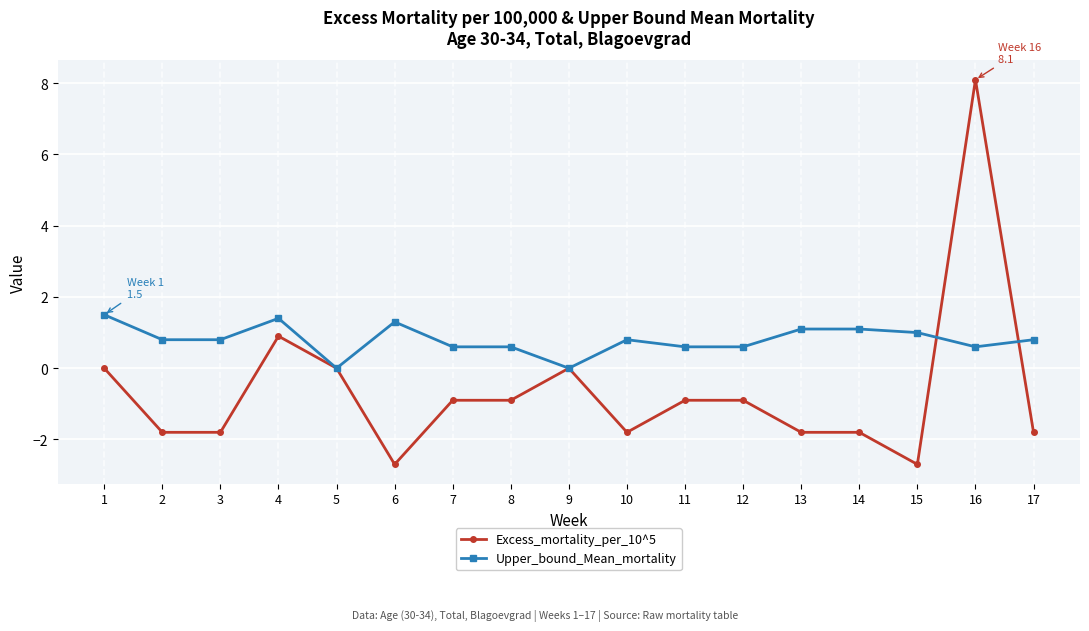

Reading left to right, transcribe all the data shown in this chart.

Excess_mortality_per_10^5: 1=0.0	2=-1.8	3=-1.8	4=0.9	5=0.0	6=-2.7	7=-0.9	8=-0.9	9=0.0	10=-1.8	11=-0.9	12=-0.9	13=-1.8	14=-1.8	15=-2.7	16=8.1	17=-1.8
Upper_bound_Mean_mortality: 1=1.5	2=0.8	3=0.8	4=1.4	5=0.0	6=1.3	7=0.6	8=0.6	9=0.0	10=0.8	11=0.6	12=0.6	13=1.1	14=1.1	15=1.0	16=0.6	17=0.8